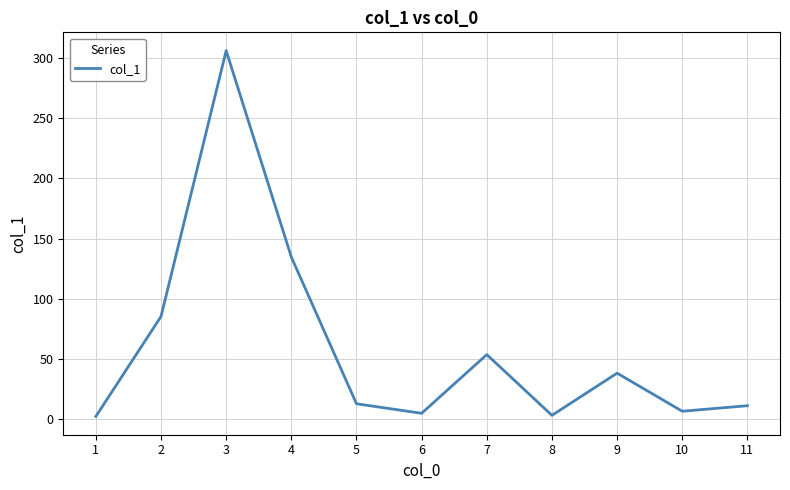

The value at 9 is 38.4. True or false?

True